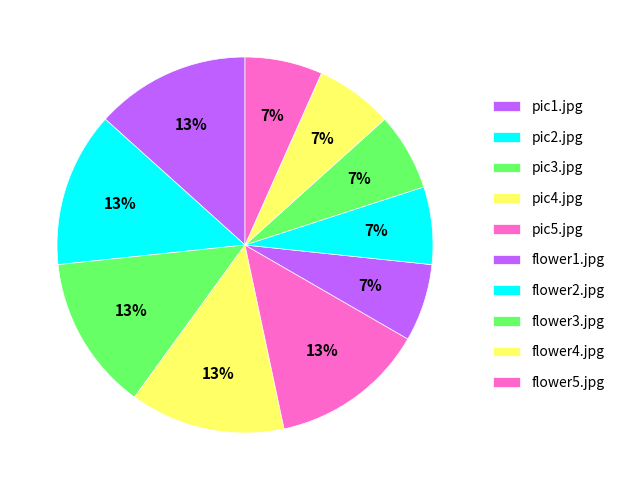

Count the number of slices in the pie.

10